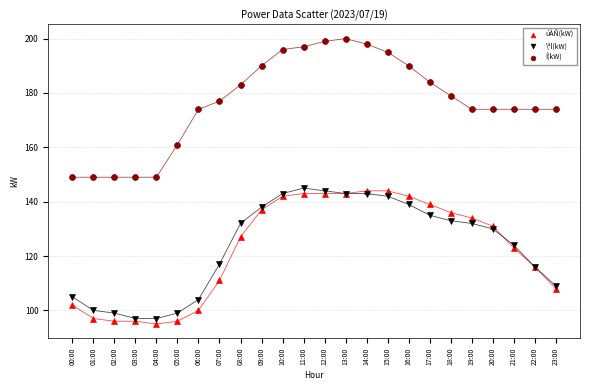

Which series contains the lowest Y value?

úÀÑ(kW)